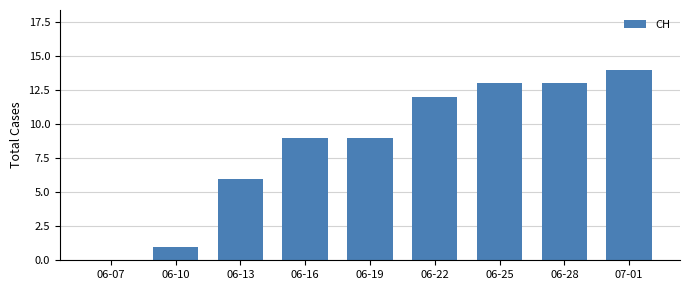

How many positive values are there?

8